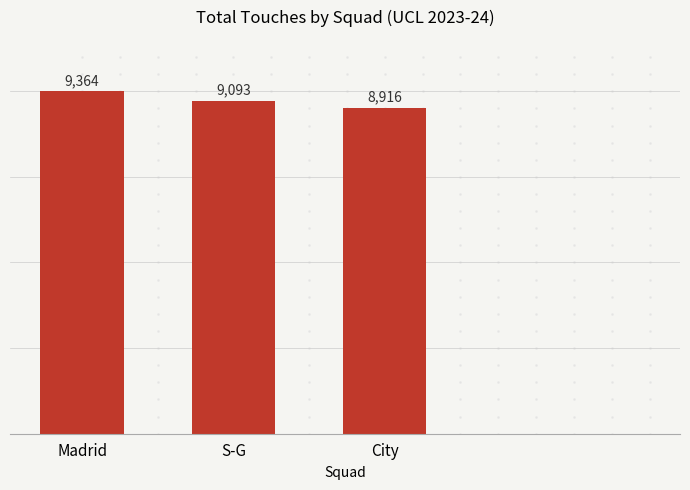

What is the label of the 1st bar from the left?

Madrid